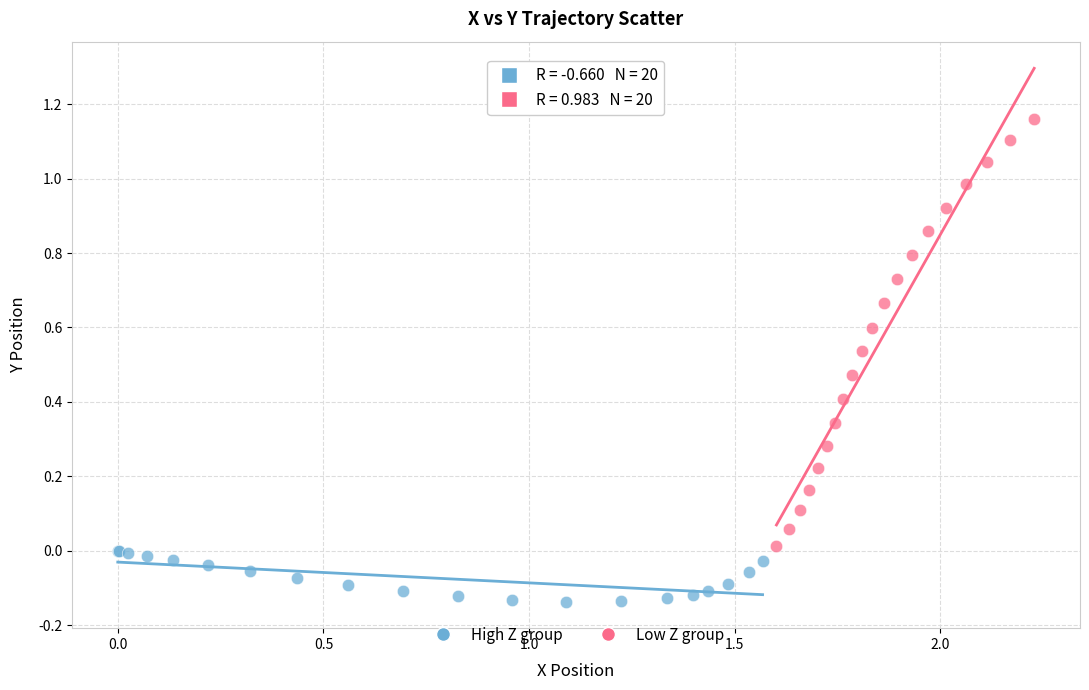

Which series reaches the minimum Y coordinate?

High Z group